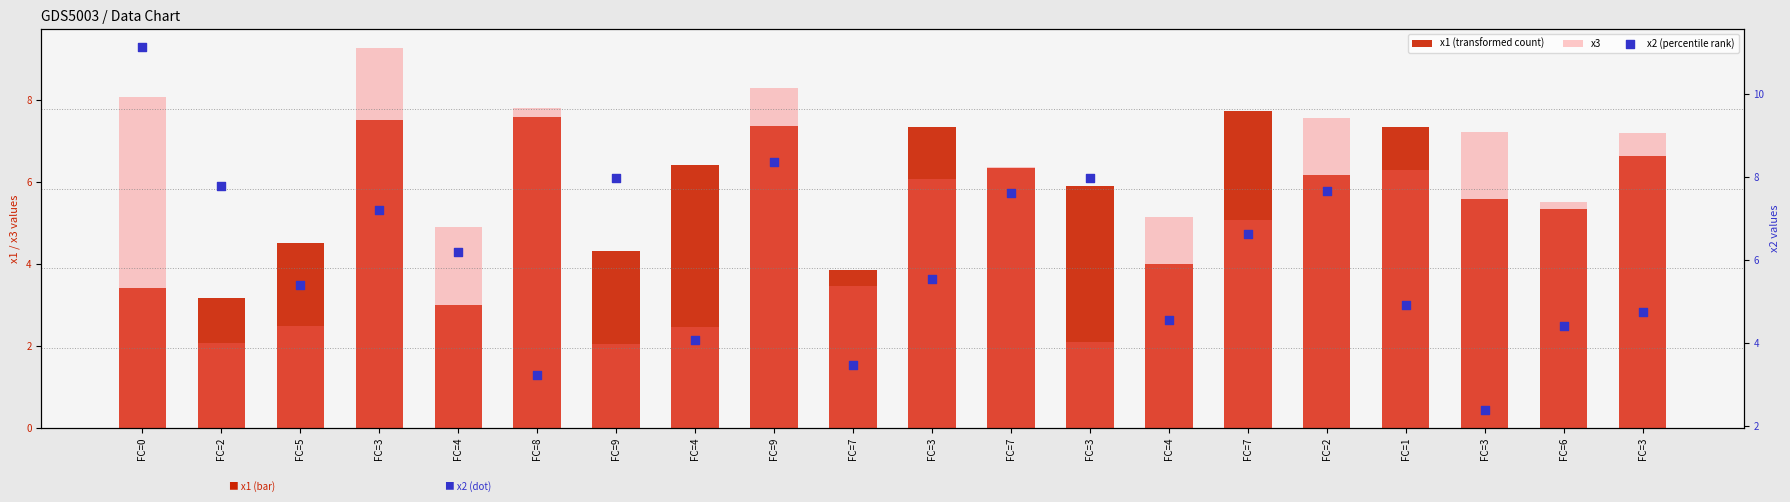

What is the total value across all series at FC=4?

14.1